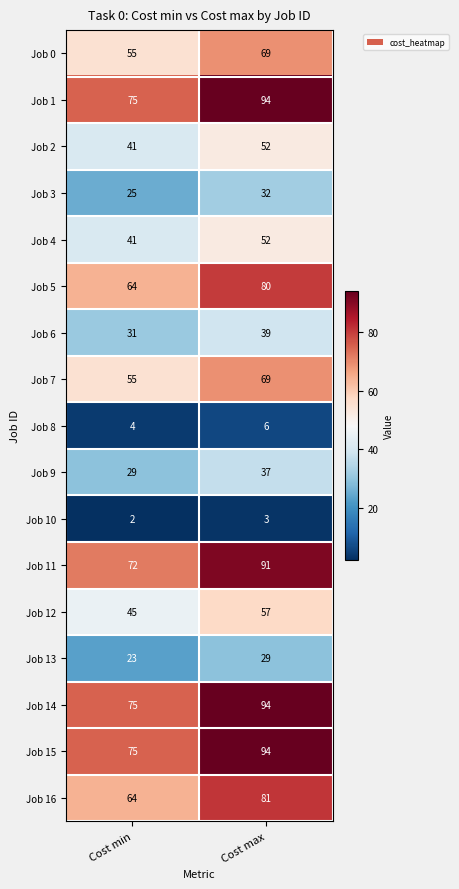

What is the total value across all series at Cost min?

776